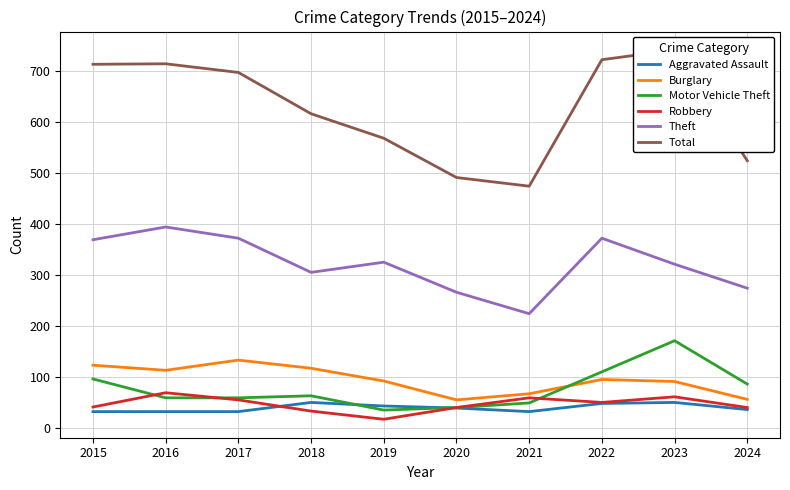

True or false: Robbery and Theft cross at least once.

False